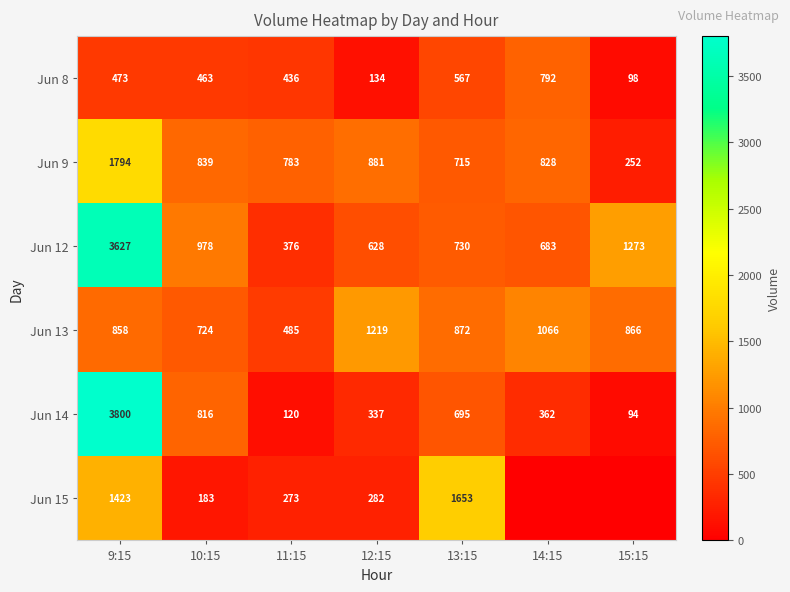

List the labels in order of Jun 12 value, smallest first.

11:15, 12:15, 14:15, 13:15, 10:15, 15:15, 9:15